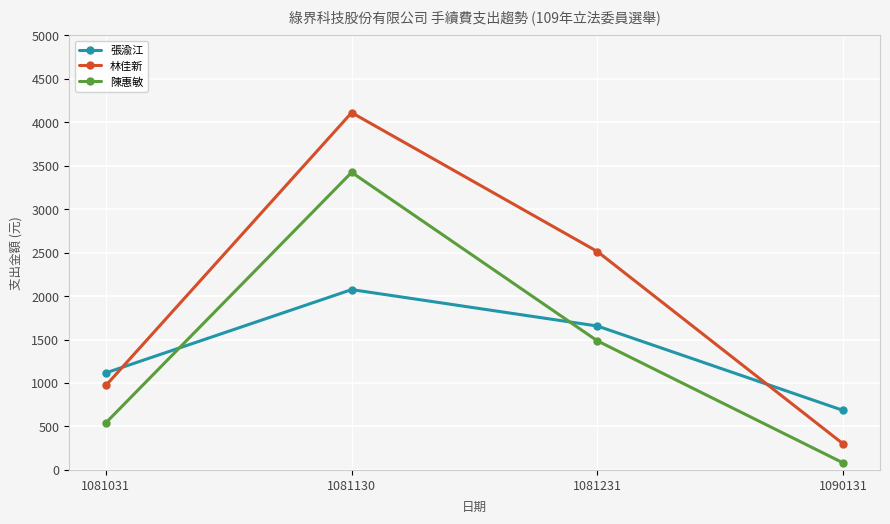

The value of 陳惠敏 at 1081130 is 961. True or false?

False